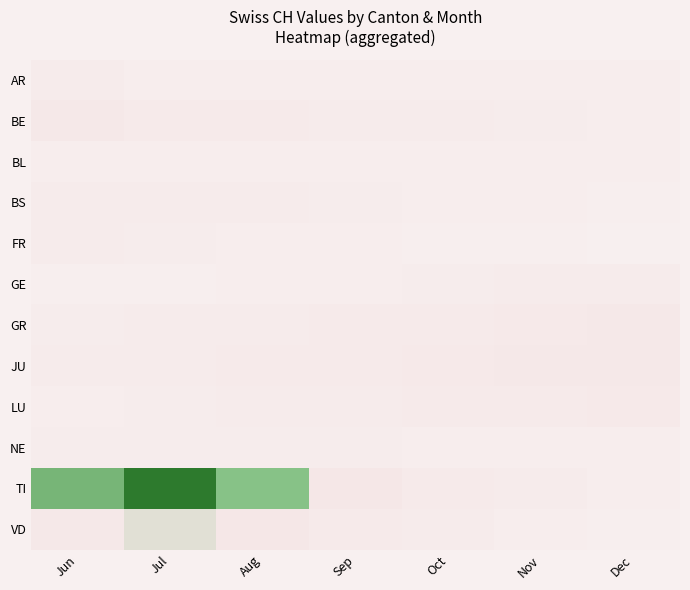

How many distinct data groups are displayed?

12